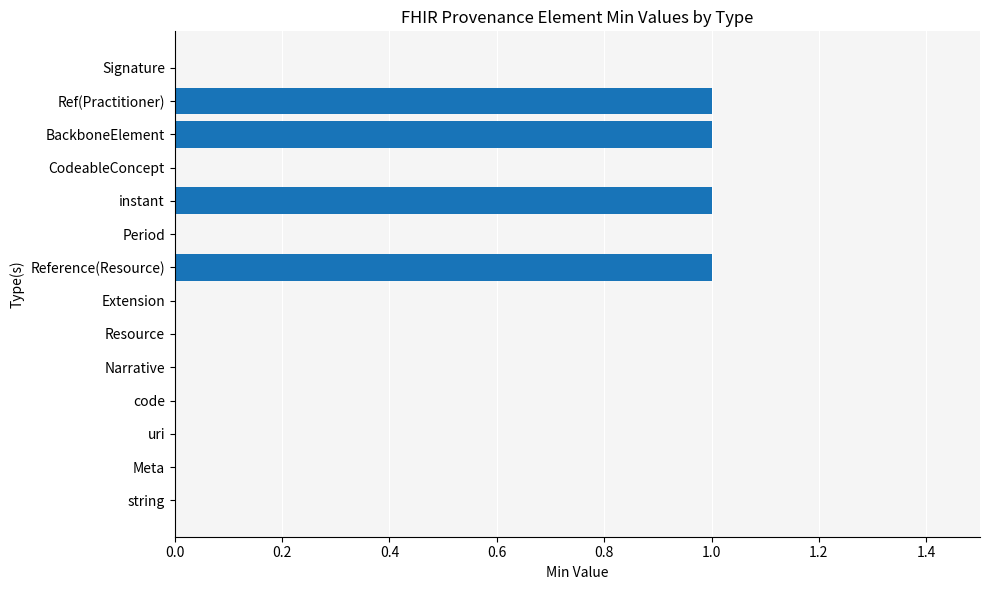

What is the change in value from code to Reference(Resource)?

+1